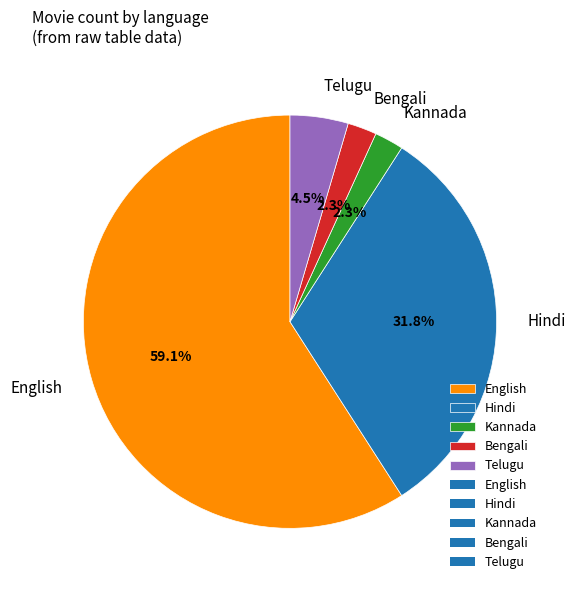

True or false: Hindi accounts for 32% of the total.

True